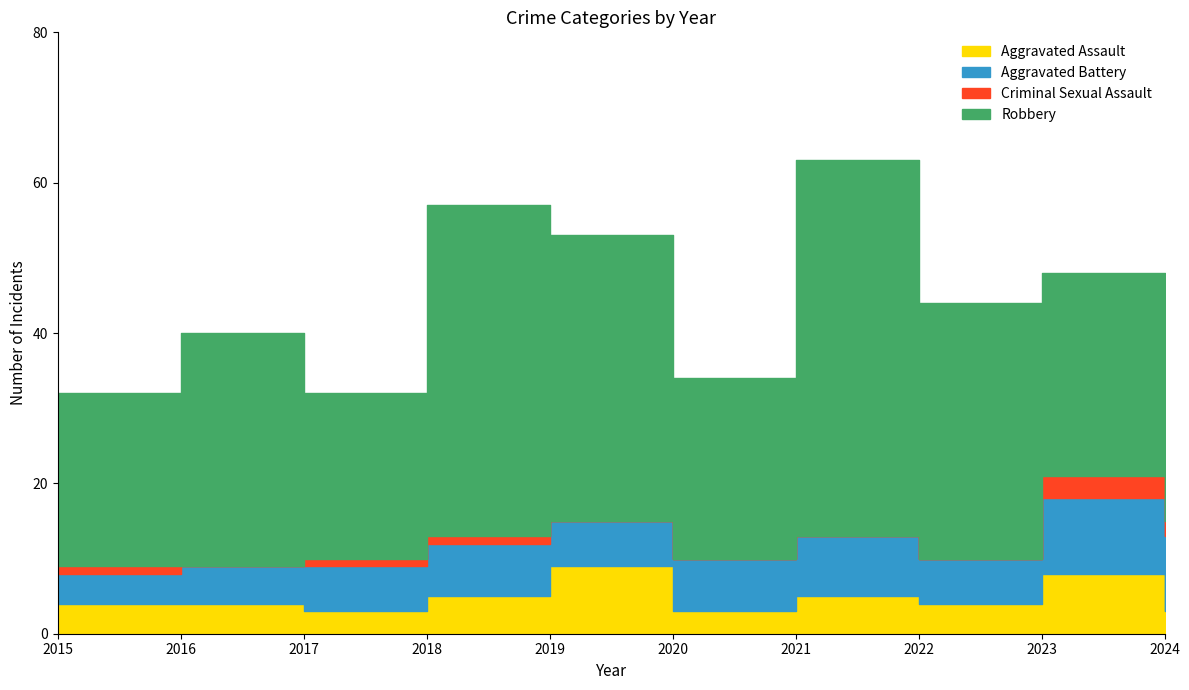

What is the difference between the second highest and minimum values in the Aggravated Assault series?

5